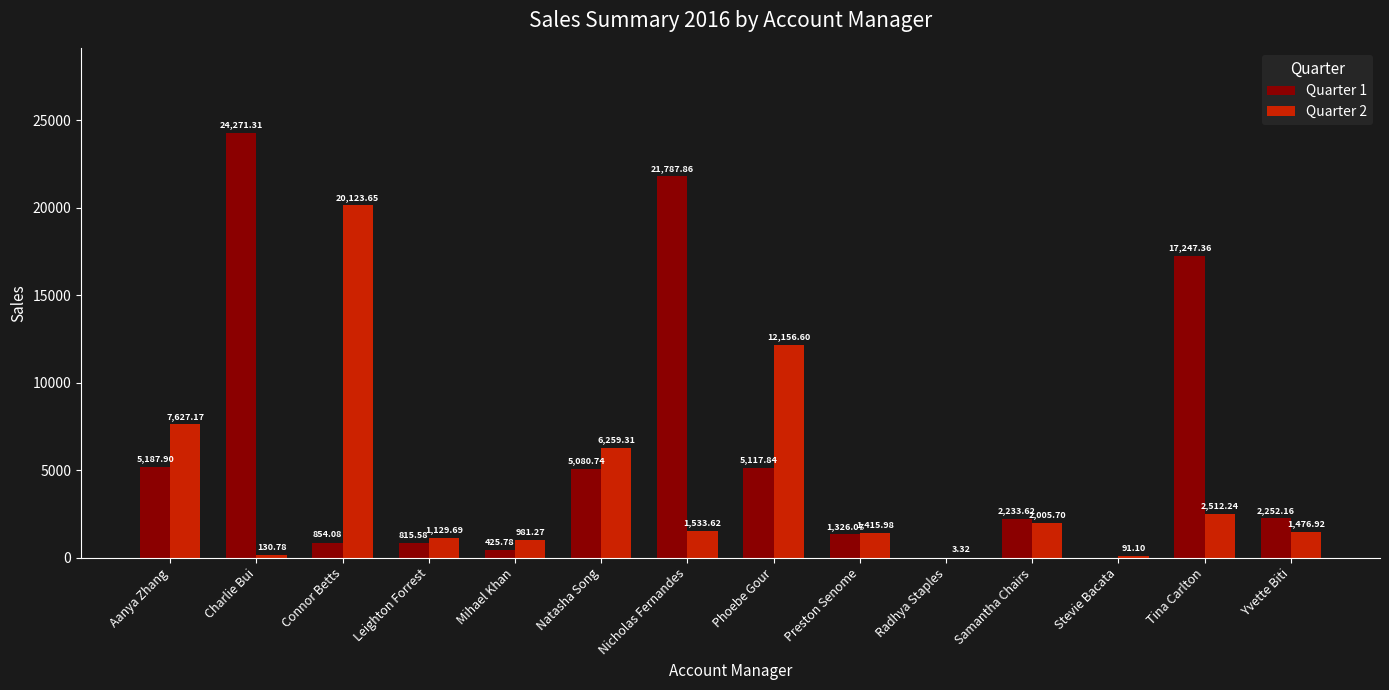

Which series changed the most between Aanya Zhang and Charlie Bui?

Quarter 1